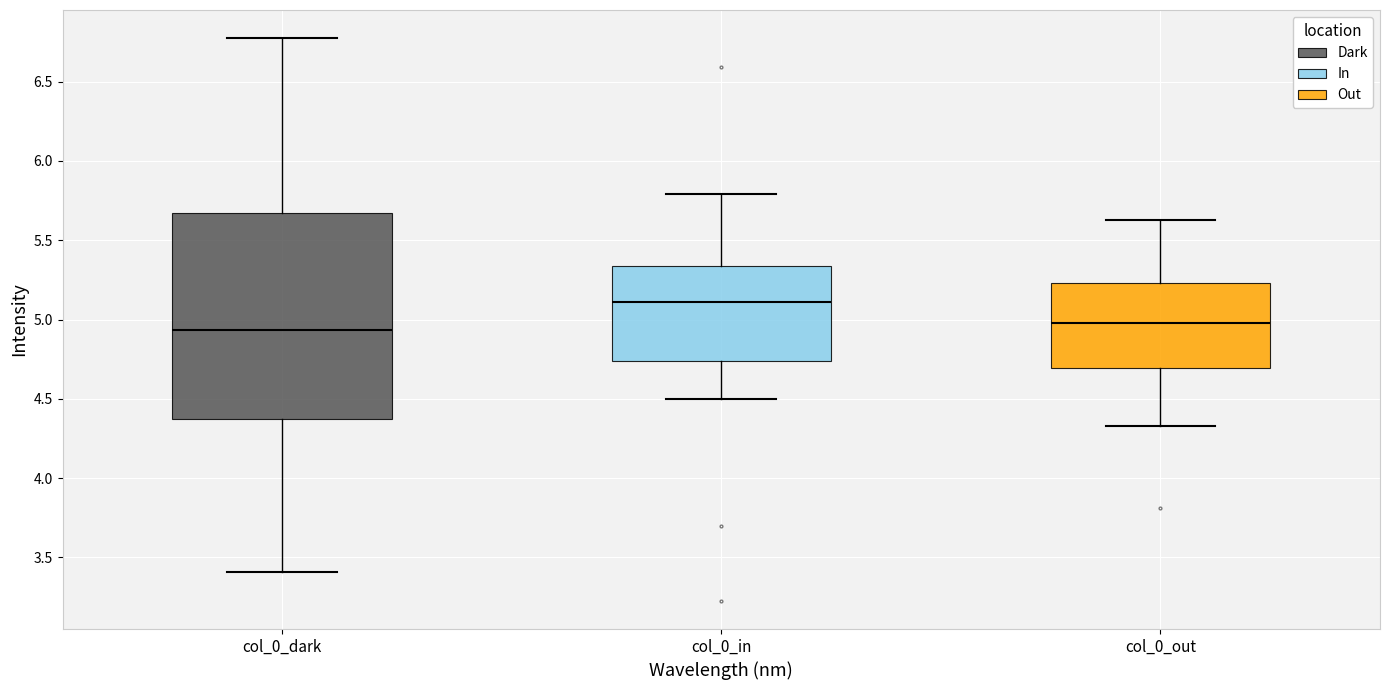

Reading left to right, read every box against the y-axis: the position of its median line, the range the box covers, and the ends of its whiskers. The values are not printed on the chart, so give them approximately, as read against the axis.

col_0_dark: median 4.95, box 4.35 to 5.65, whiskers 3.40 to 6.75
col_0_in: median 5.10, box 4.75 to 5.35, whiskers 4.50 to 5.80
col_0_out: median 5.00, box 4.70 to 5.25, whiskers 4.35 to 5.65